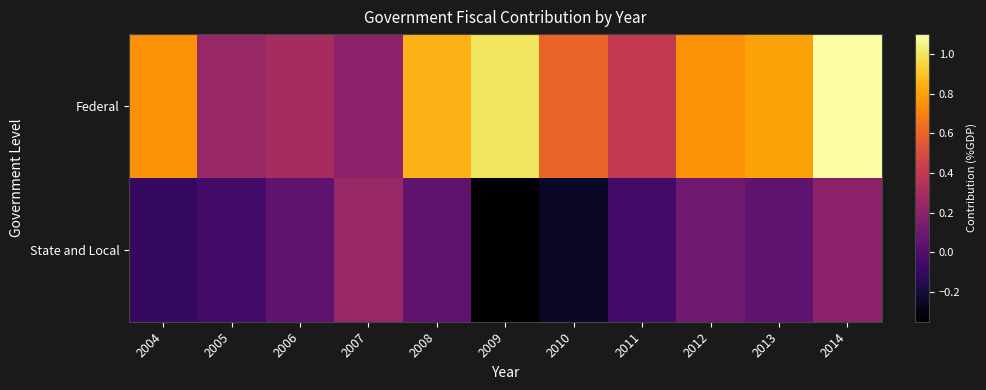

Reading right to left, extract all data points from this chart.

Federal: 2014=1.1	2013=0.8	2012=0.8	2011=0.4	2010=0.6	2009=1.0	2008=0.8	2007=0.2	2006=0.3	2005=0.2	2004=0.8
State and Local: 2014=0.2	2013=0.1	2012=0.1	2011=-0.1	2010=-0.2	2009=-0.3	2008=0.1	2007=0.2	2006=0.1	2005=-0.1	2004=-0.1